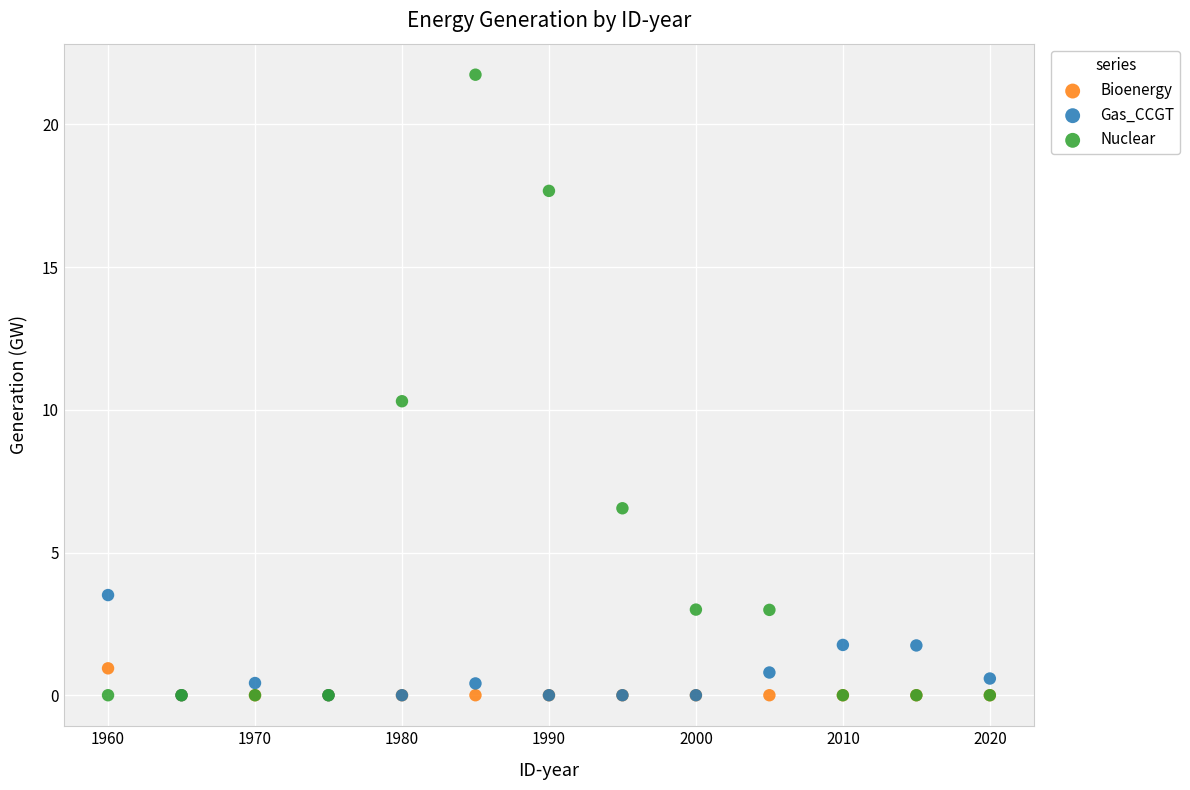

Across all series, what Y value is closest to 10?

10.3